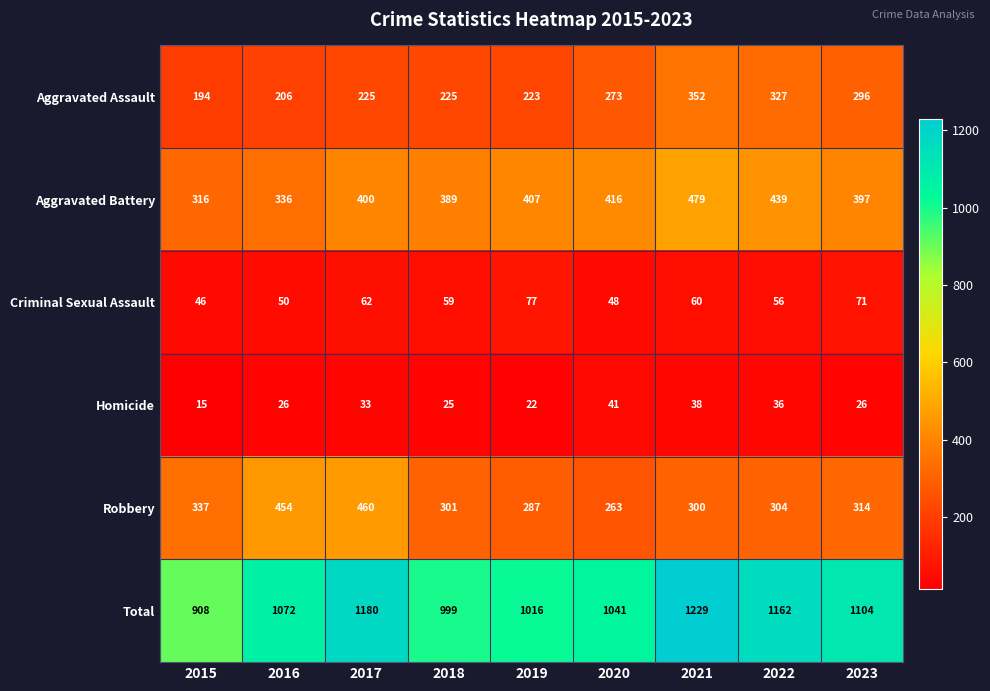

Which series has the largest range (max minus min)?

Total